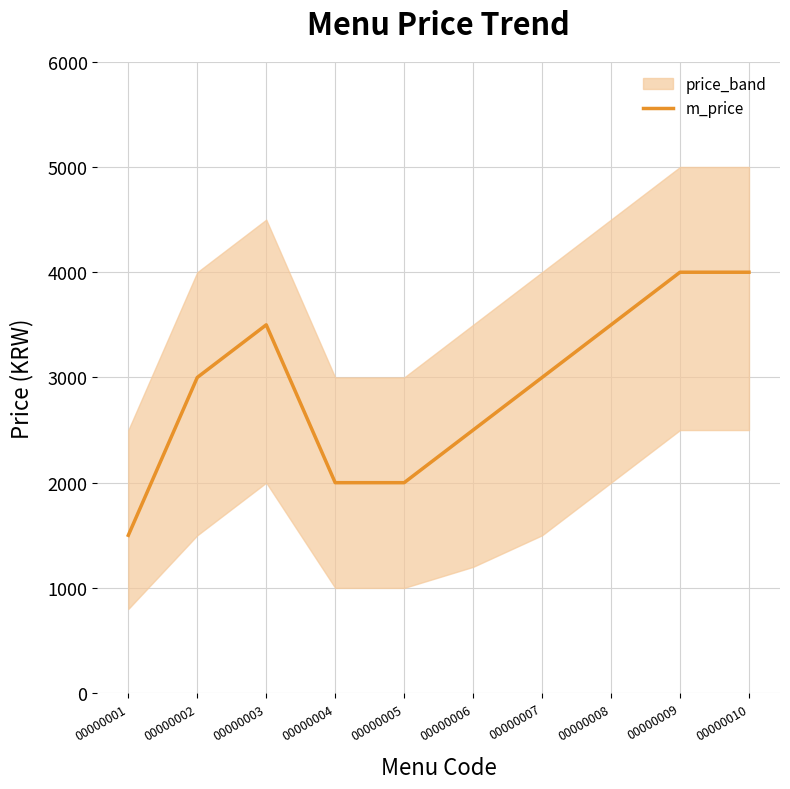

How many interior local peaks (higher than both neighbors) does the data have?

1